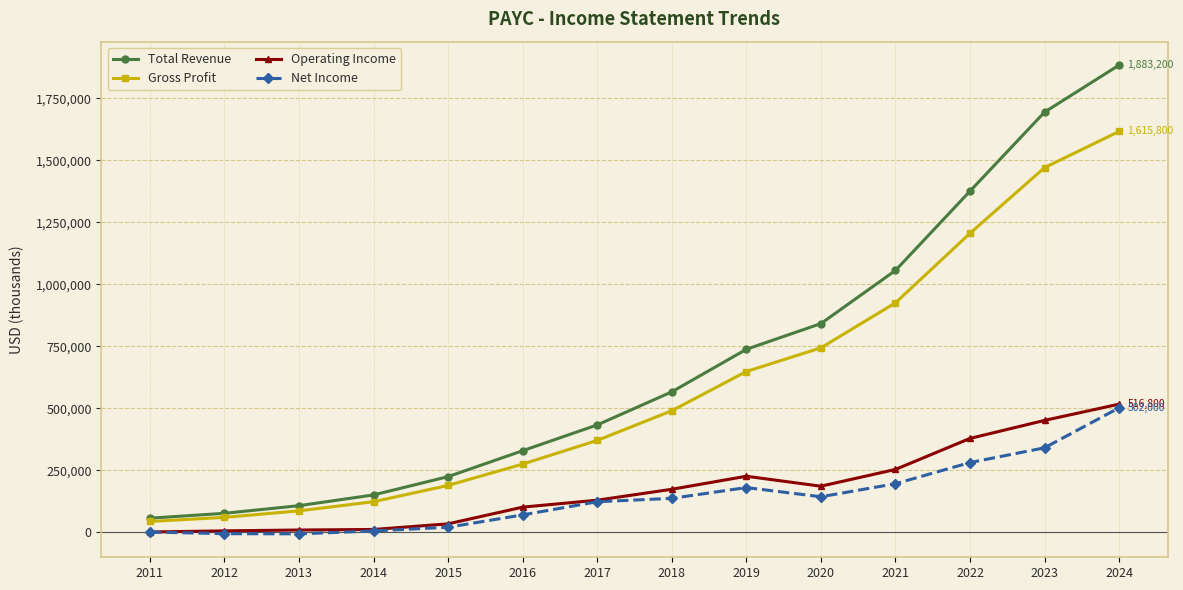

What is the highest value of the Operating Income series?

516800